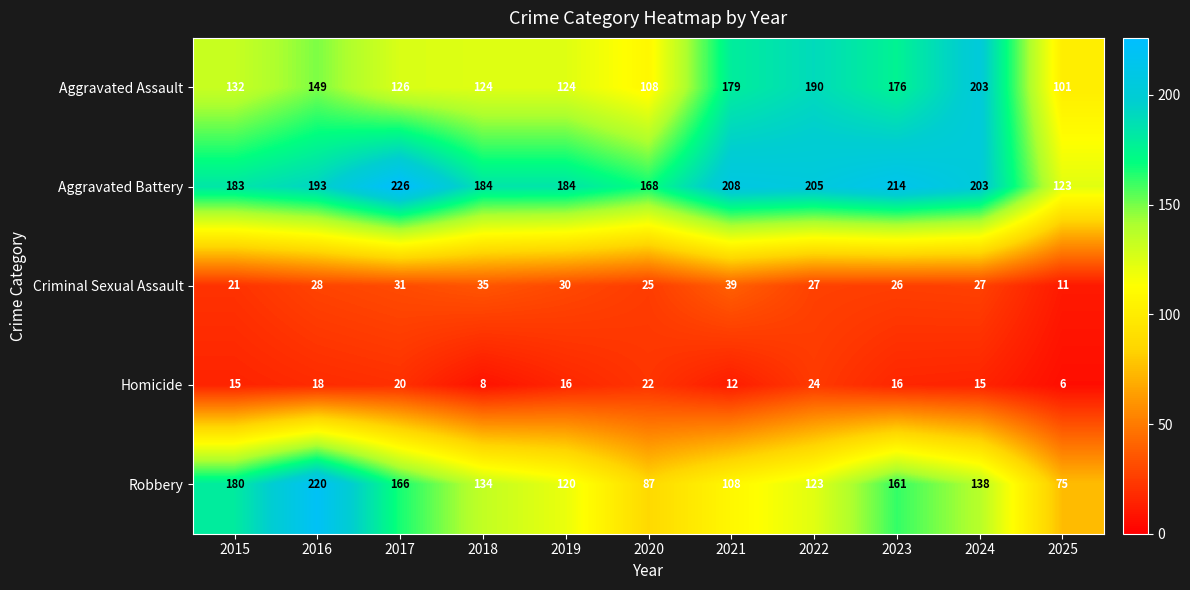

What is the sum of all Homicide values?

172